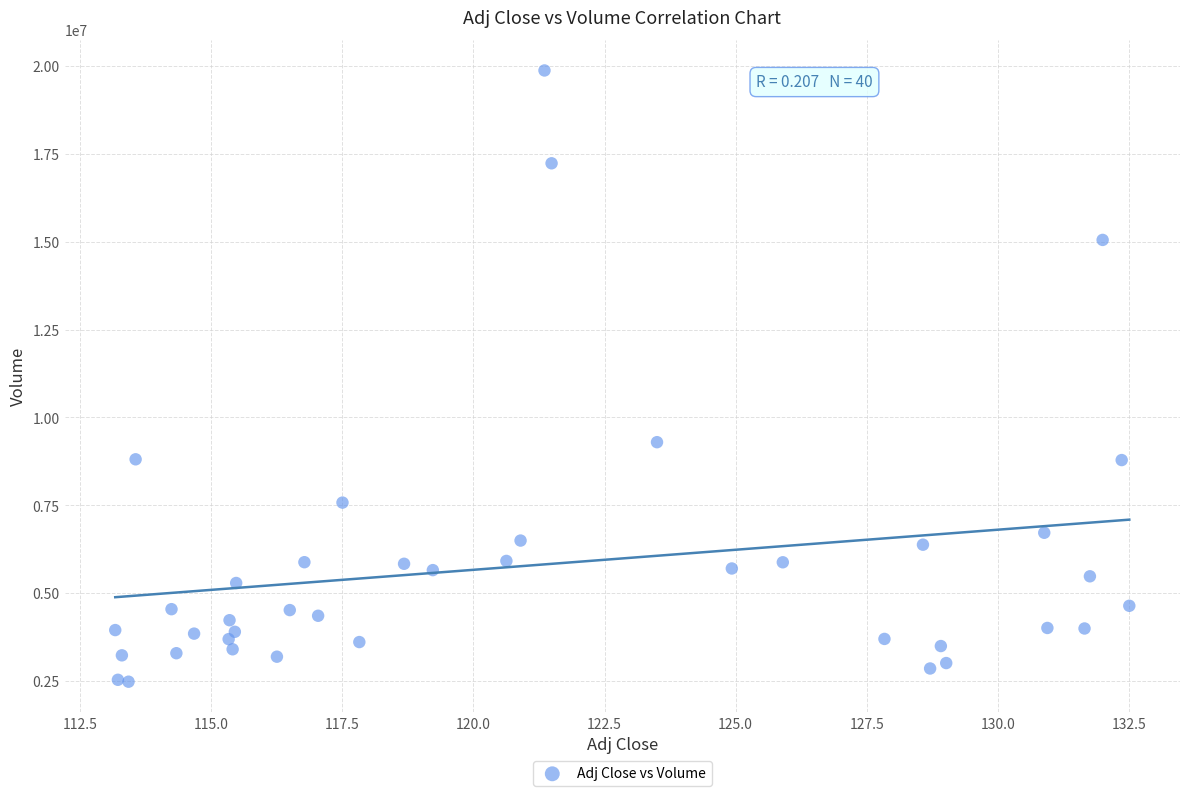

What Y value in the scatter plot is closest to 11175621?

9295488